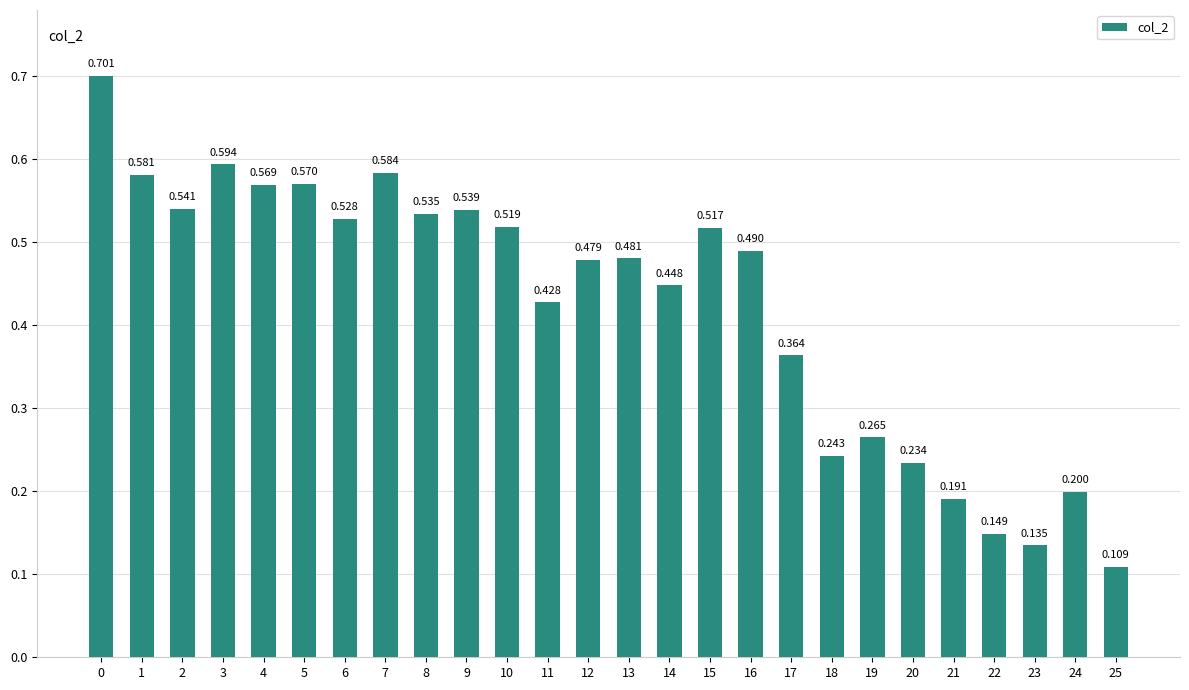

What is the maximum value shown in the chart?

0.7